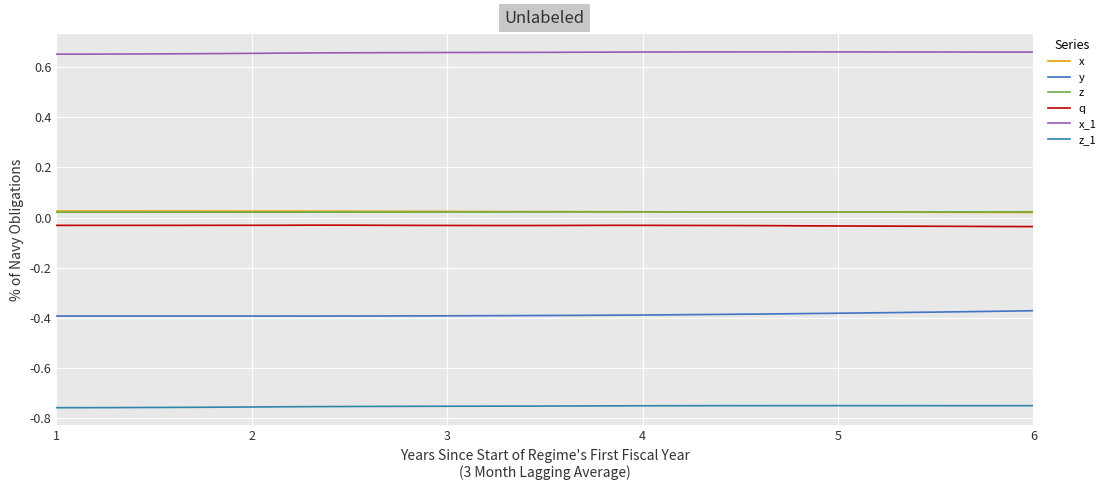

True or false: z_1 and x_1 cross at least once.

False